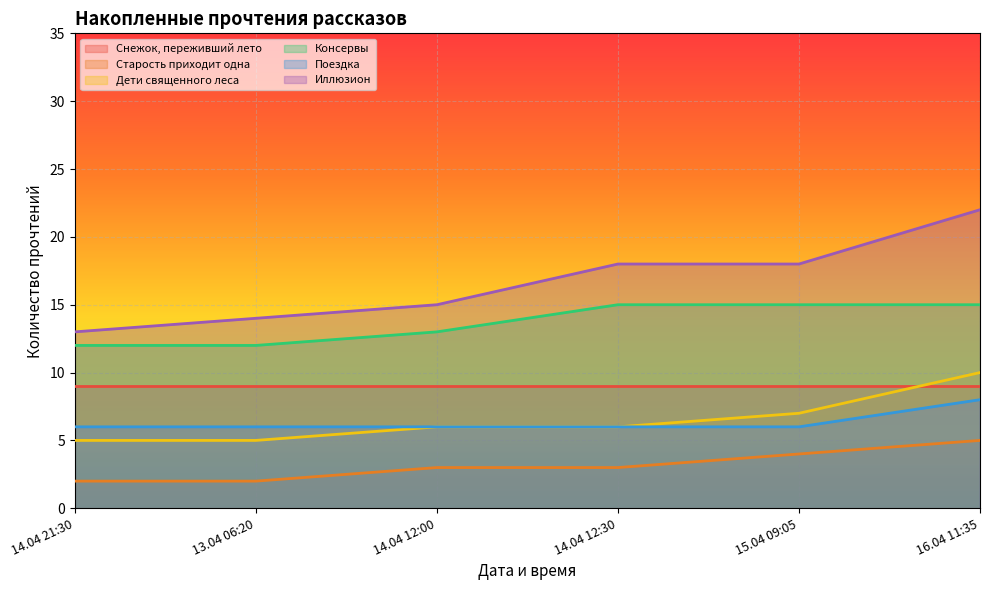

Which series has the largest range (max minus min)?

Иллюзион